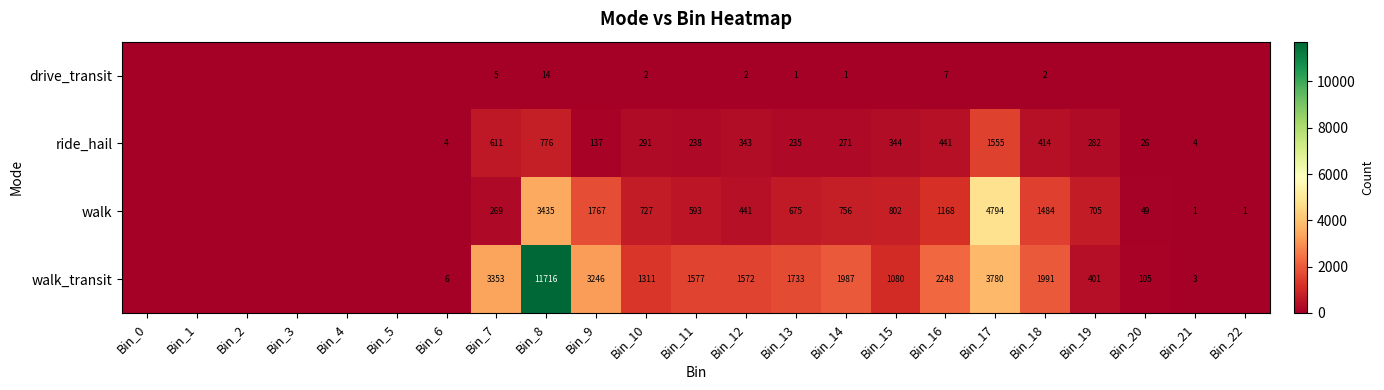

What is the difference between the walk_transit values at Bin_19 and Bin_14?

1586